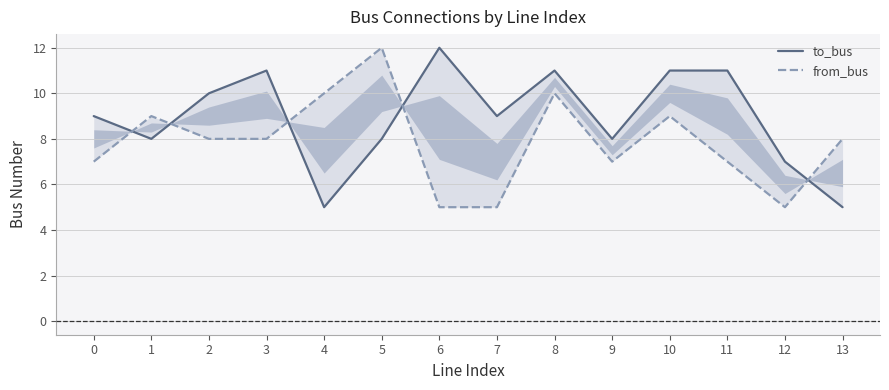

How many interior local peaks does the to_bus series have?

3